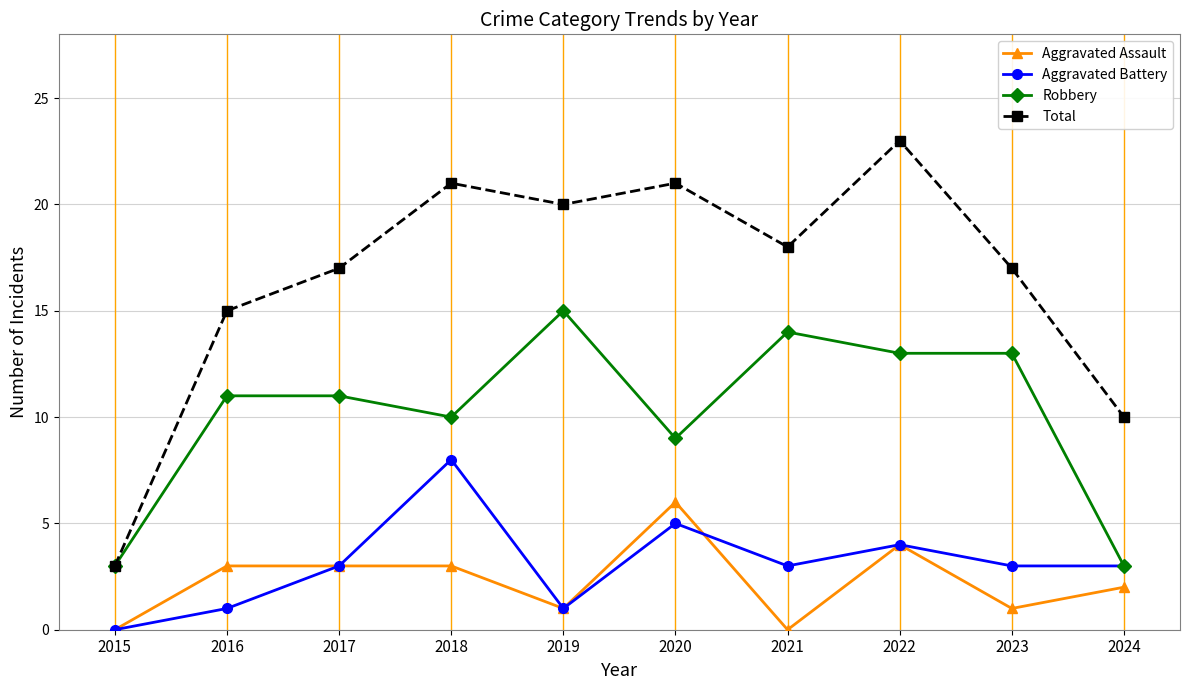

What is the difference between the maximum and second lowest values in the Robbery series?

12